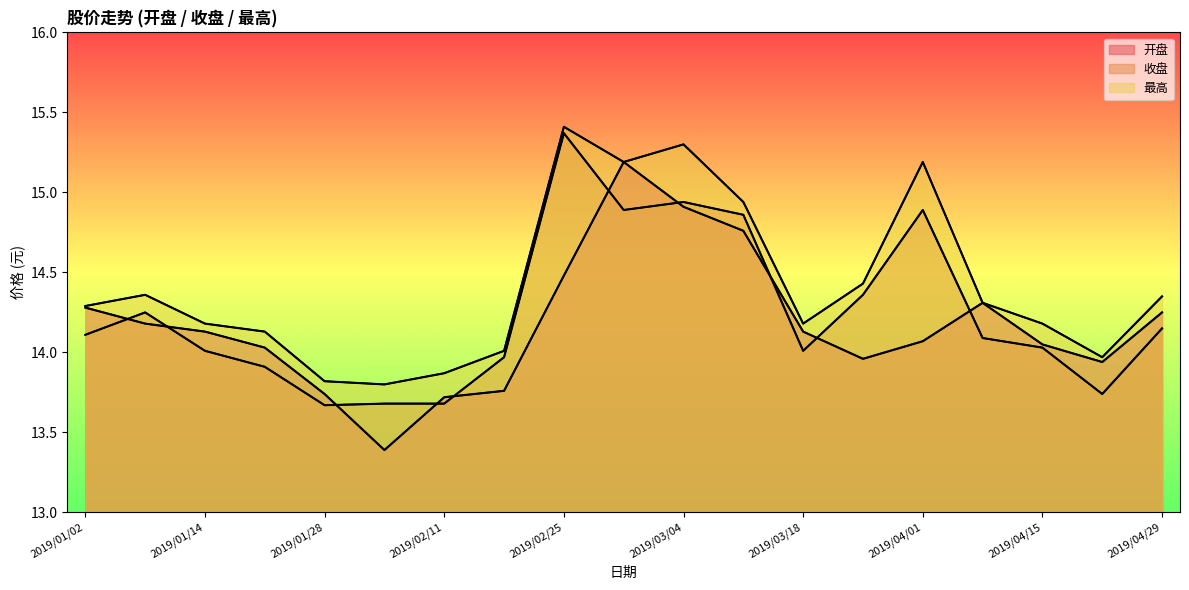

Which series has the widest spread of values?

开盘